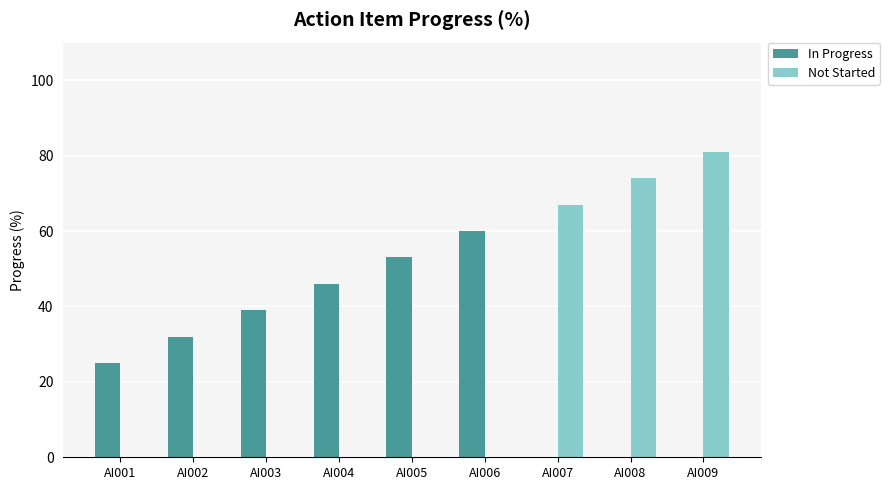

Is it true that In Progress equals 8 at AI001?

False